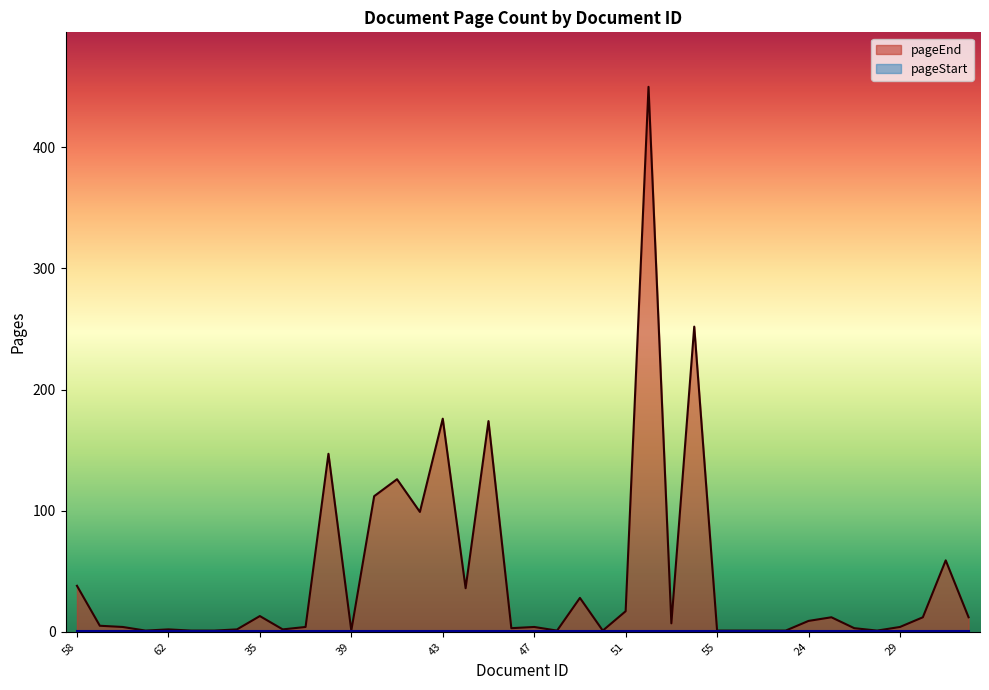

What is the approximate value at 46, to the nearest 5?

5